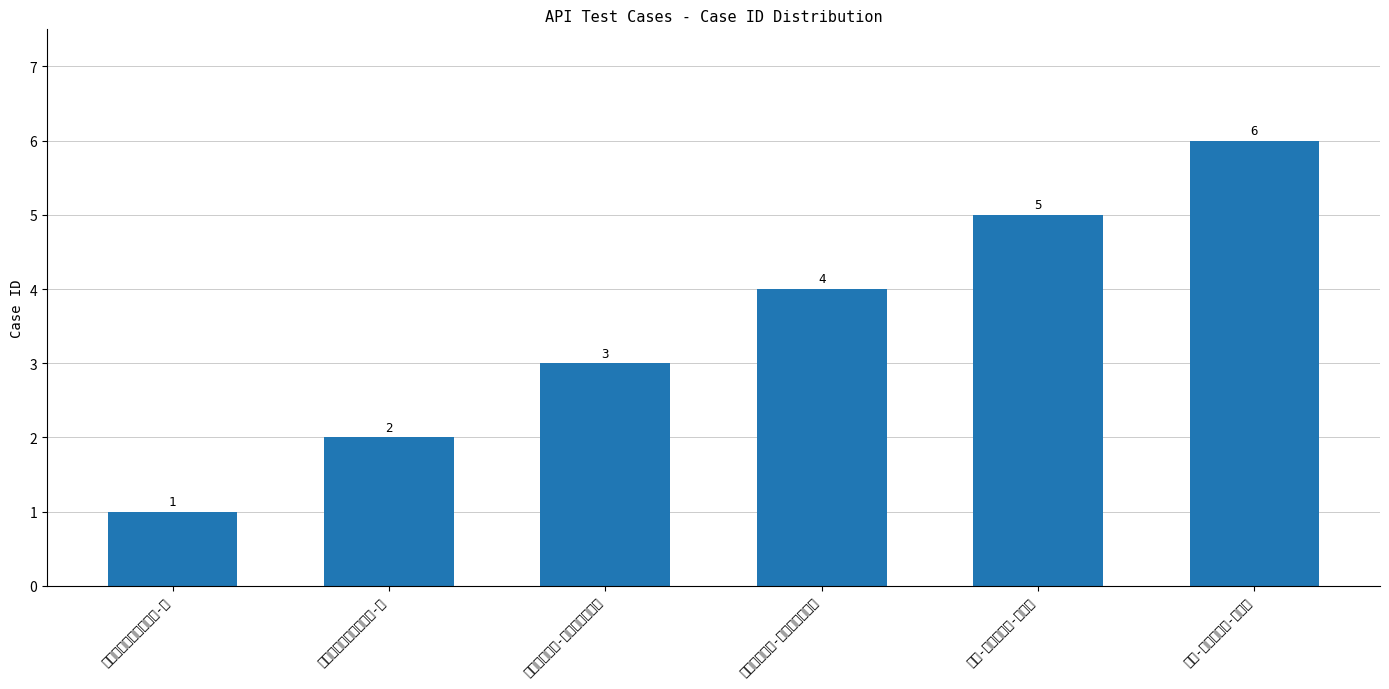

What position from the right is 拉新发送短信-发送非法手机号?

3